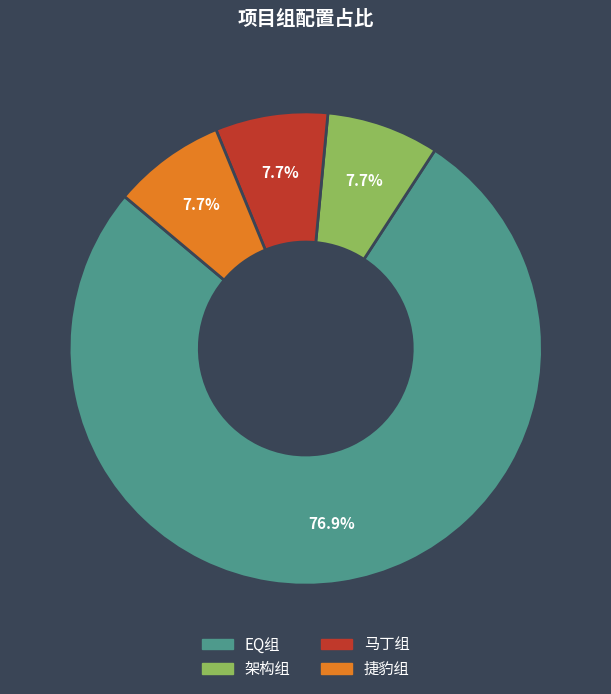

How many slices are in this pie chart?

4